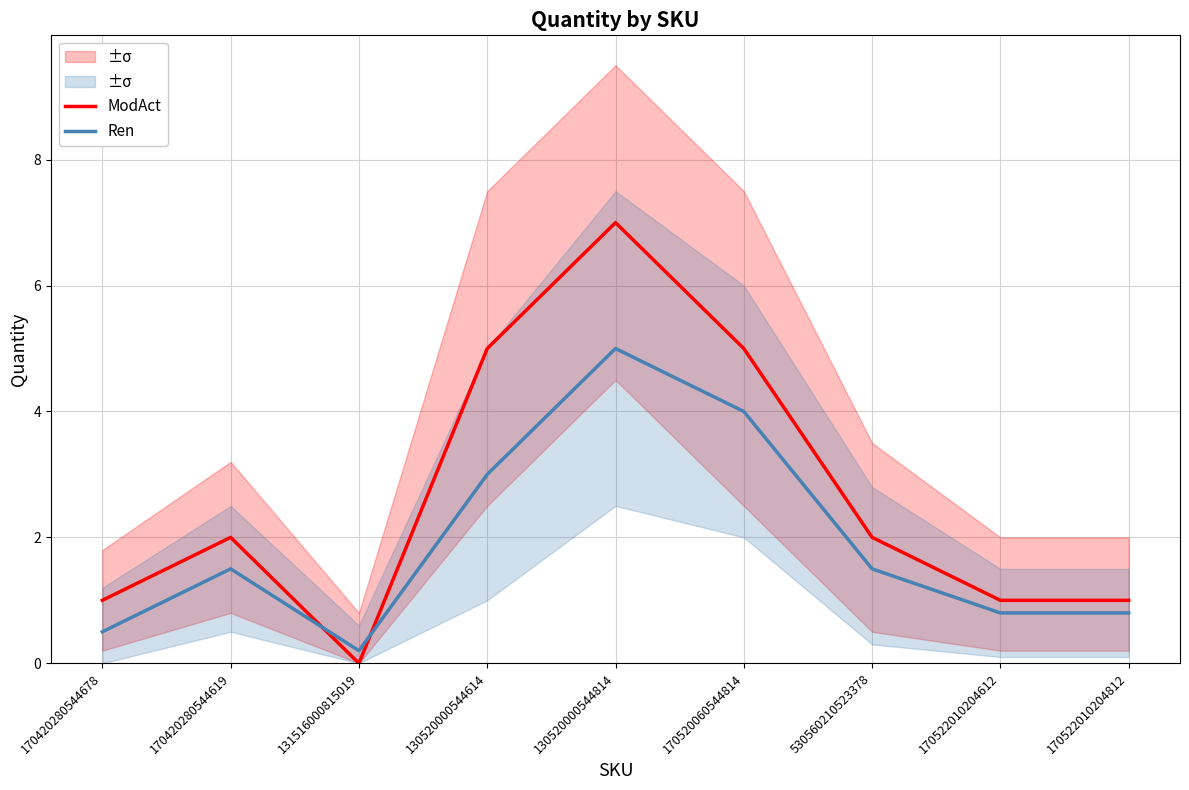

What is the sum of the ModAct values at 130520000544614 and 170520060544814?

10.0